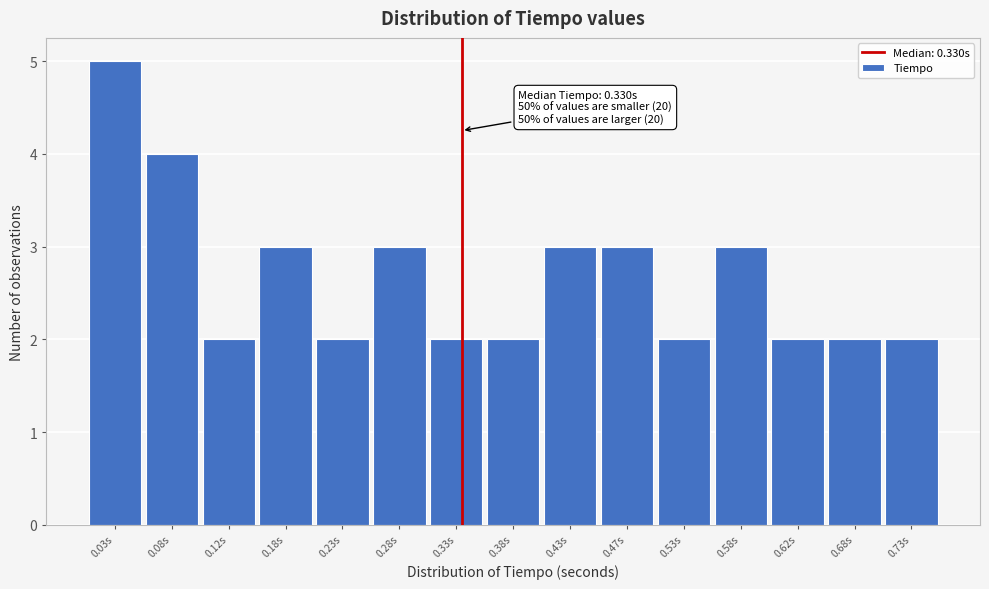

Over which range of the x-axis is the bar tallest?

0.00 to 0.05